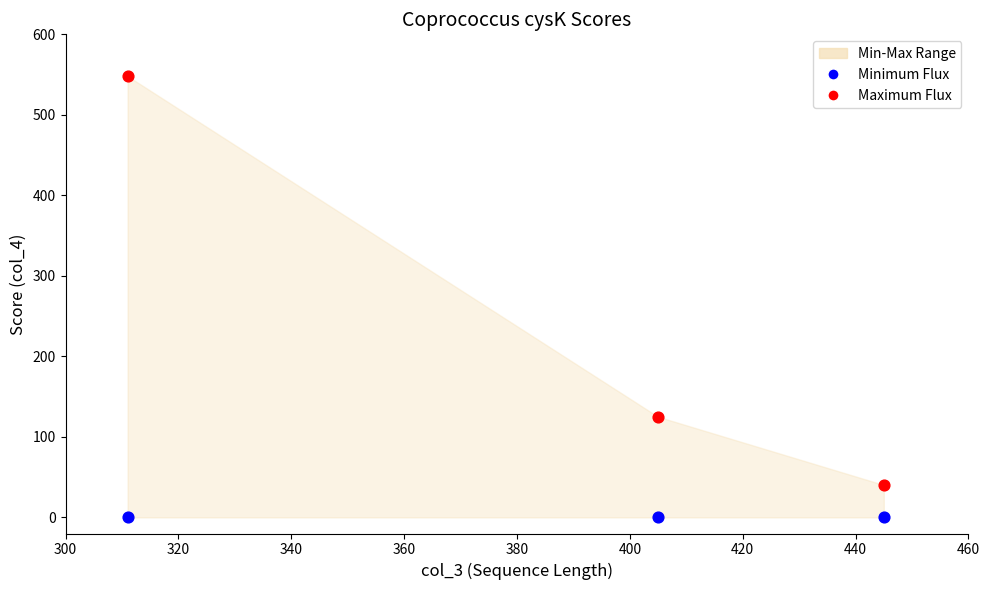

Across all data points, what is the average X value?

387.0